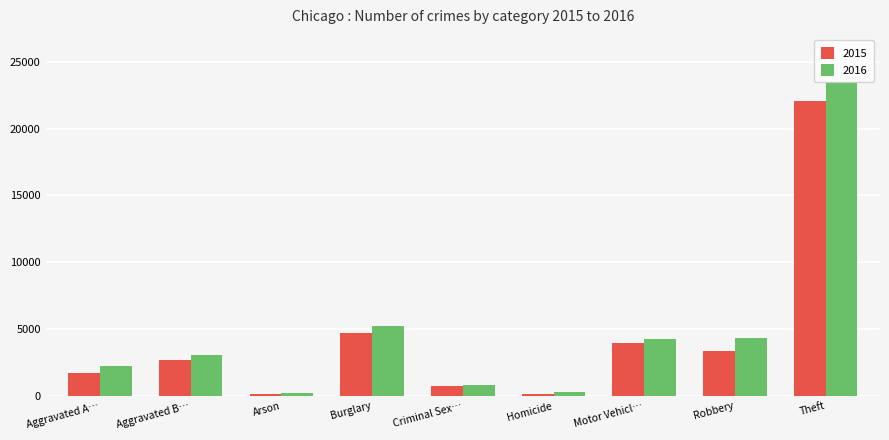

Where is 2016 nearest to the value 11858?

Burglary